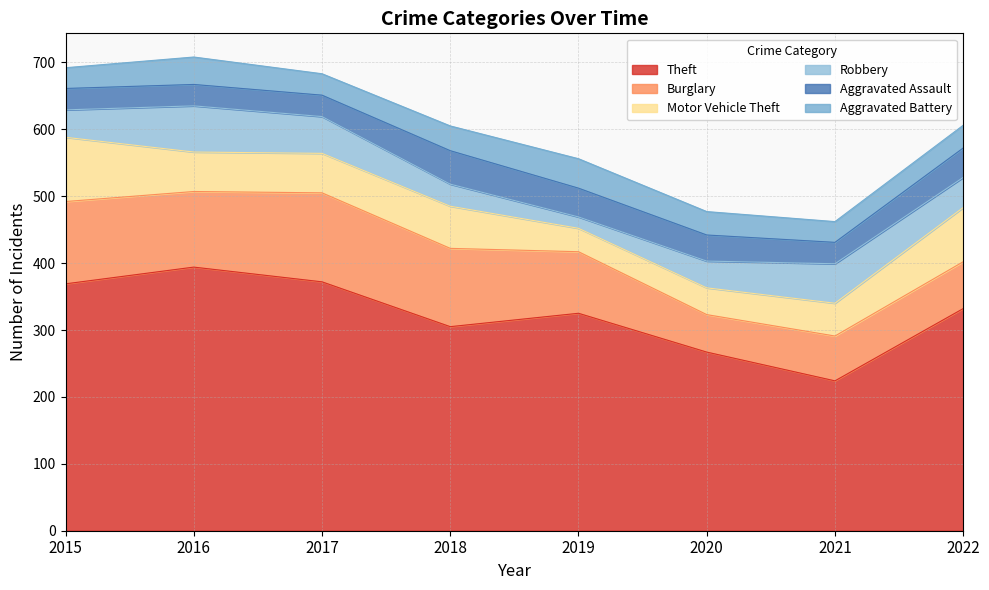

True or false: Burglary and Theft cross at least once.

False